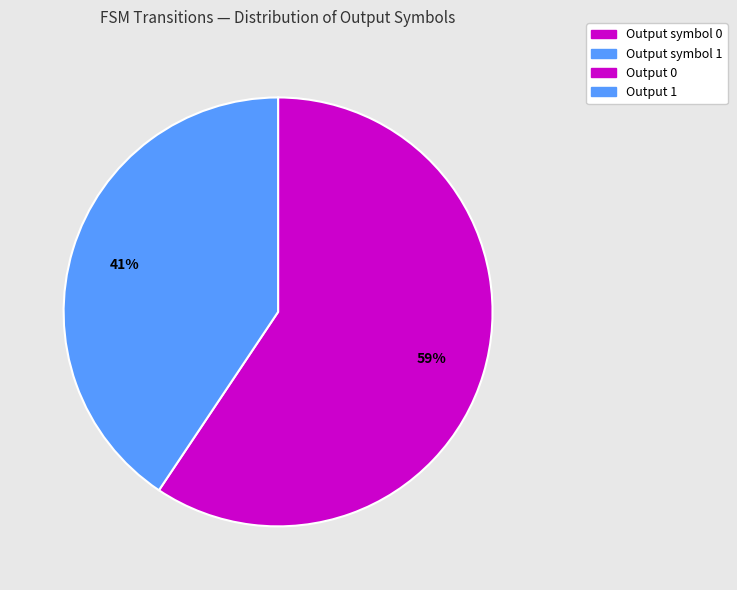

To the nearest percent, what is the average slice percentage?

50%